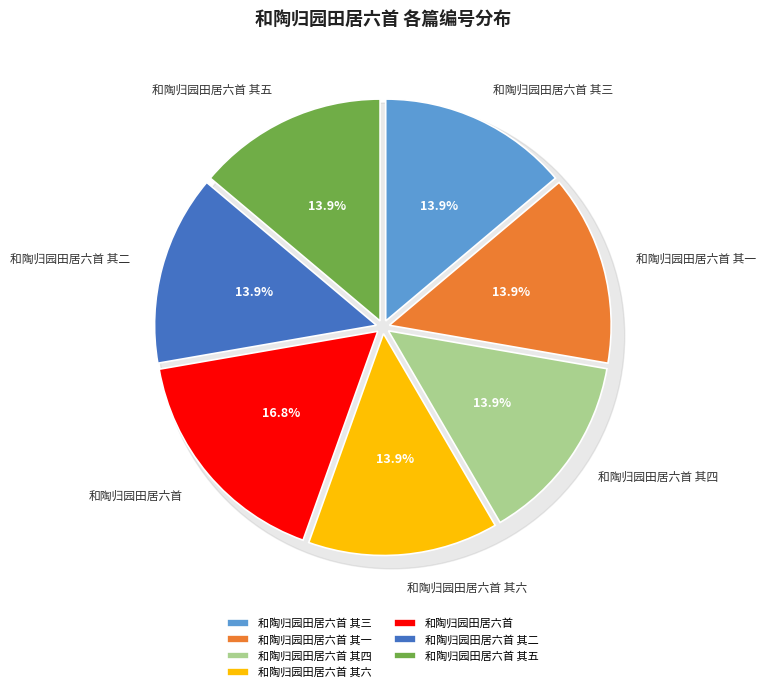

Rank the categories by value from highest to lowest.

和陶归园田居六首, 和陶归园田居六首 其六, 和陶归园田居六首 其五, 和陶归园田居六首 其四, 和陶归园田居六首 其三, 和陶归园田居六首 其二, 和陶归园田居六首 其一